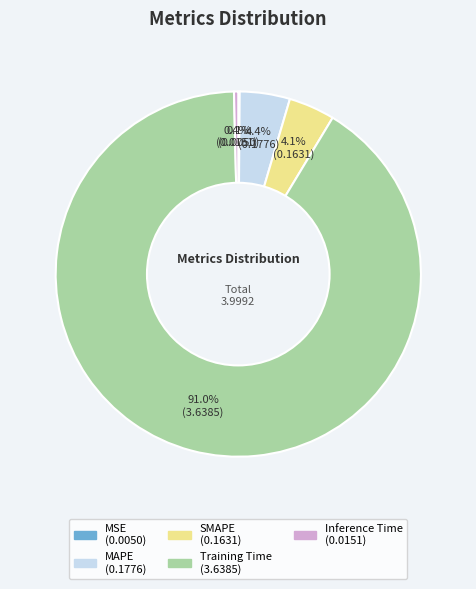

Which slice is the largest?

Training Time